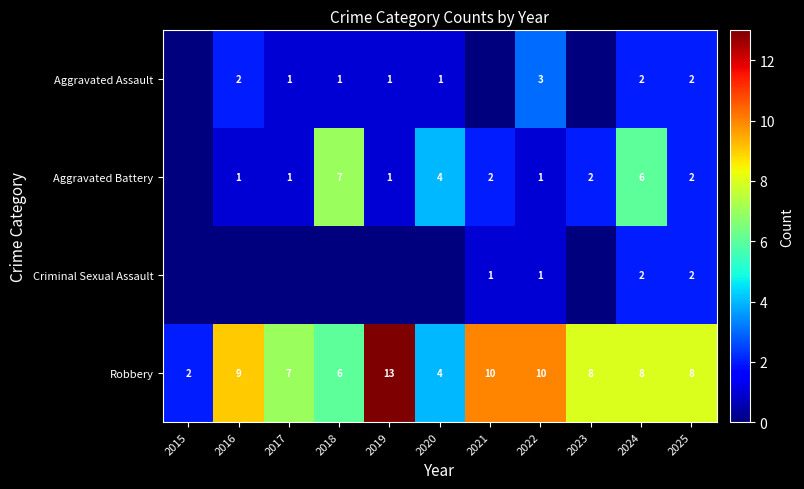

What is the difference between the highest and lowest values at 2024?

6